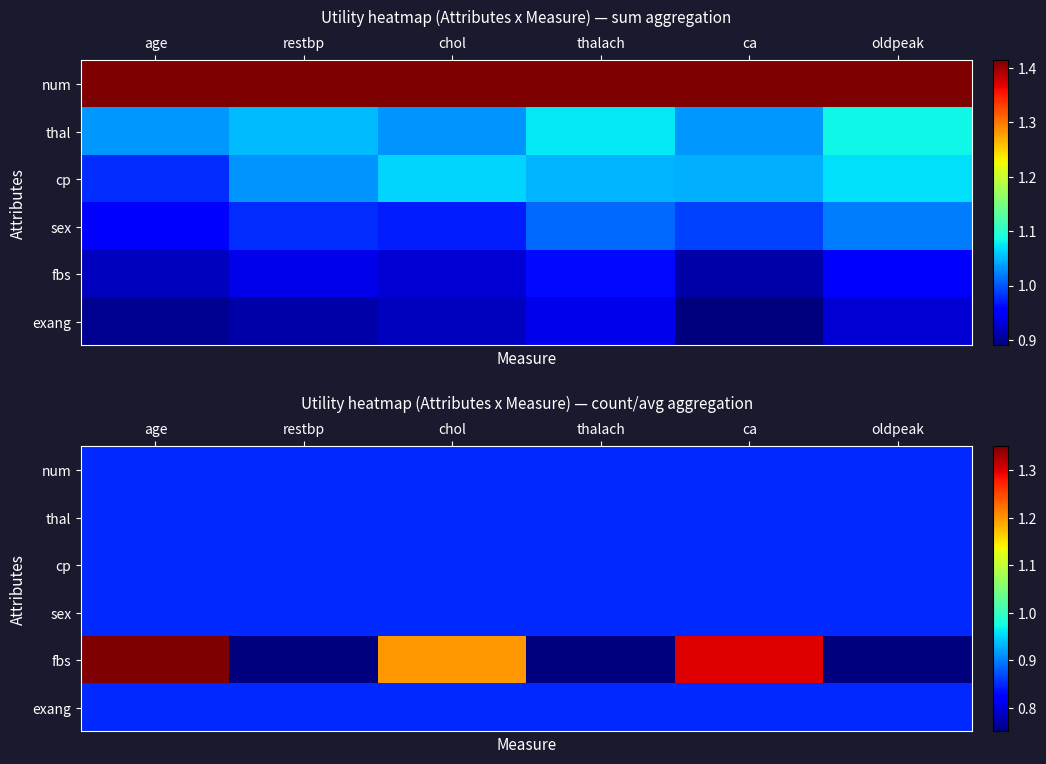

At how many categories does at least one series exceed 0?

6